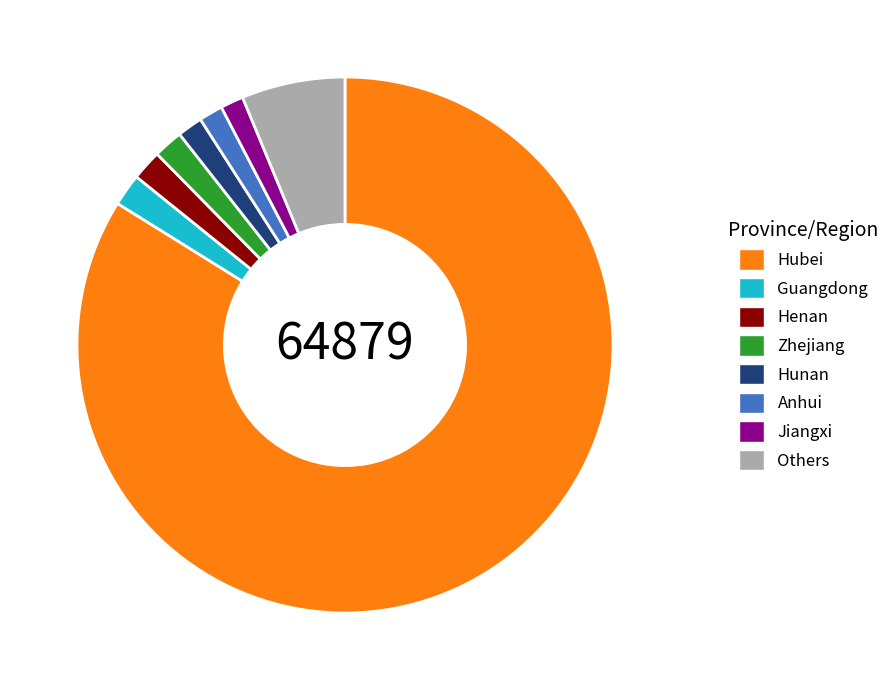

Does Jiangxi represent more than half of the total?

No